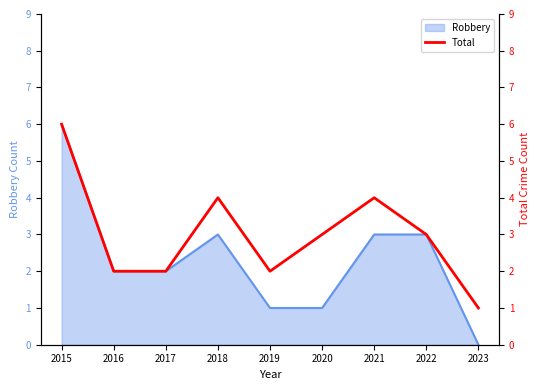

True or false: Robbery has a value of 2 at 2020.

False